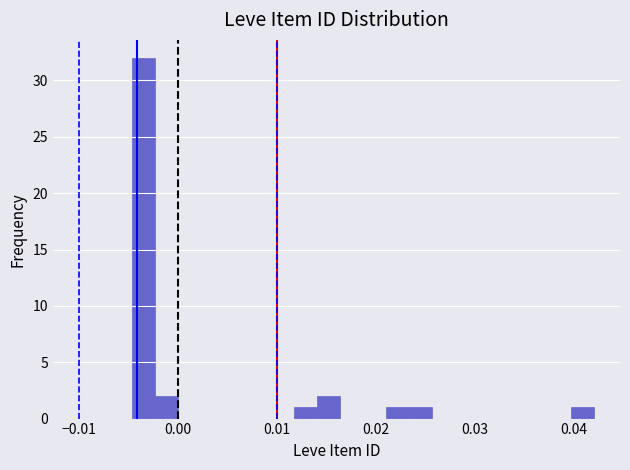

Around what value on the x-axis is the tallest bar? Give the approximate position of its centre, as read against the axis.

-0.003